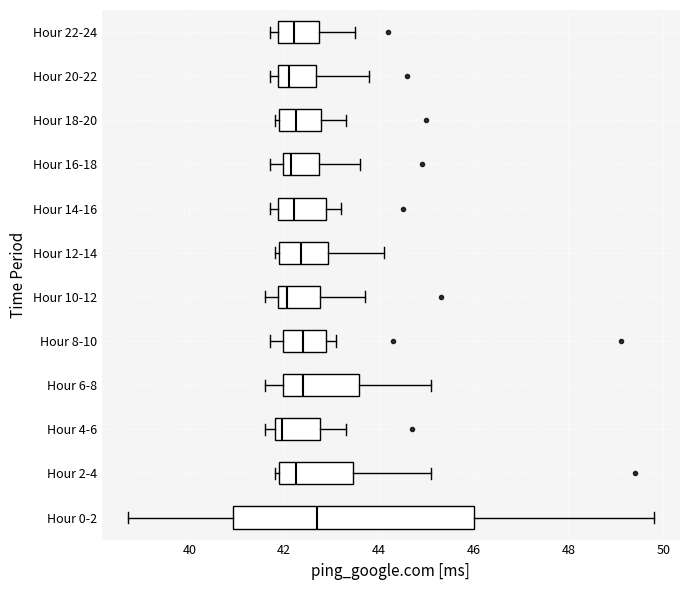

Which box is the widest, from its left edge to its right edge?

Hour 0-2